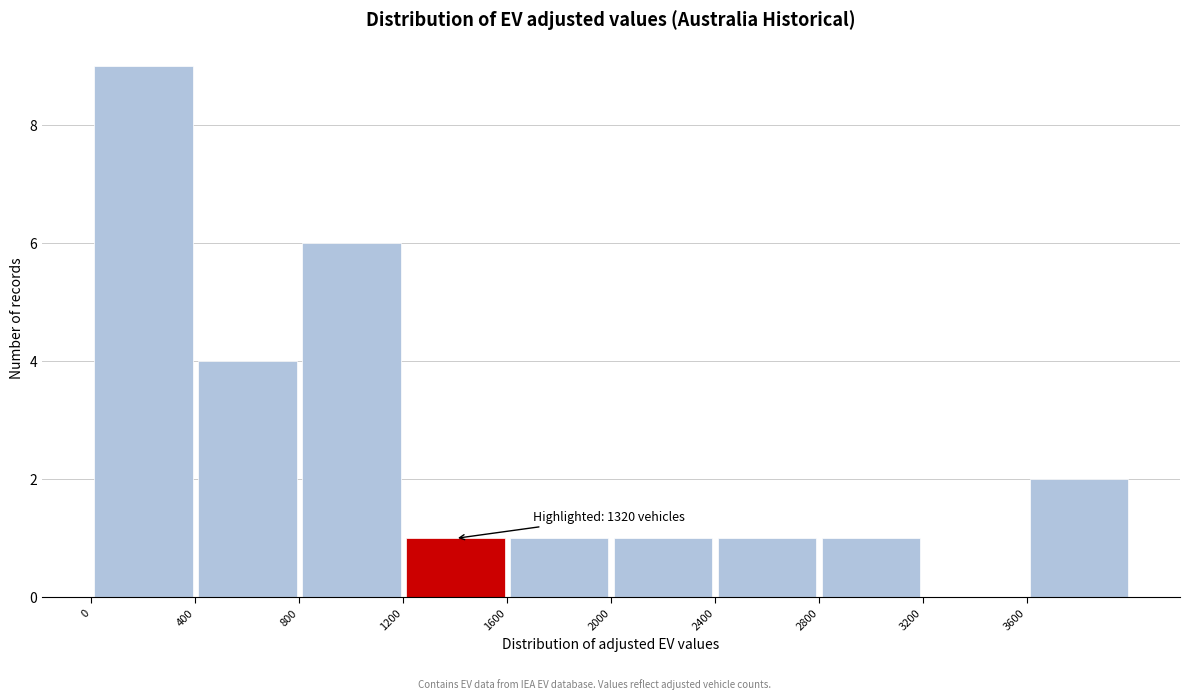

Which range on the x-axis has the tallest bar?

0 to 400